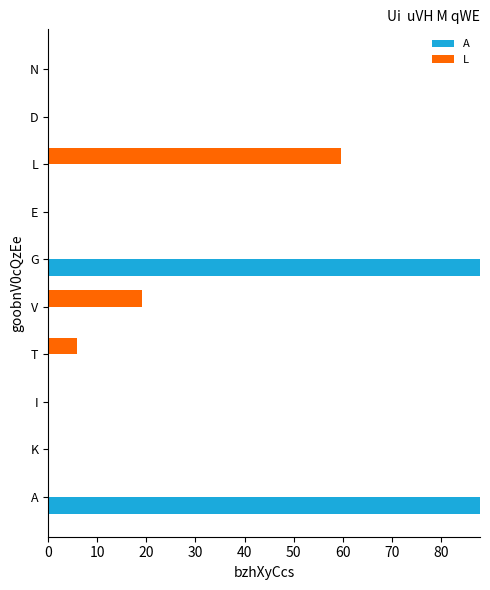

Which series has the largest total across all categories?

A